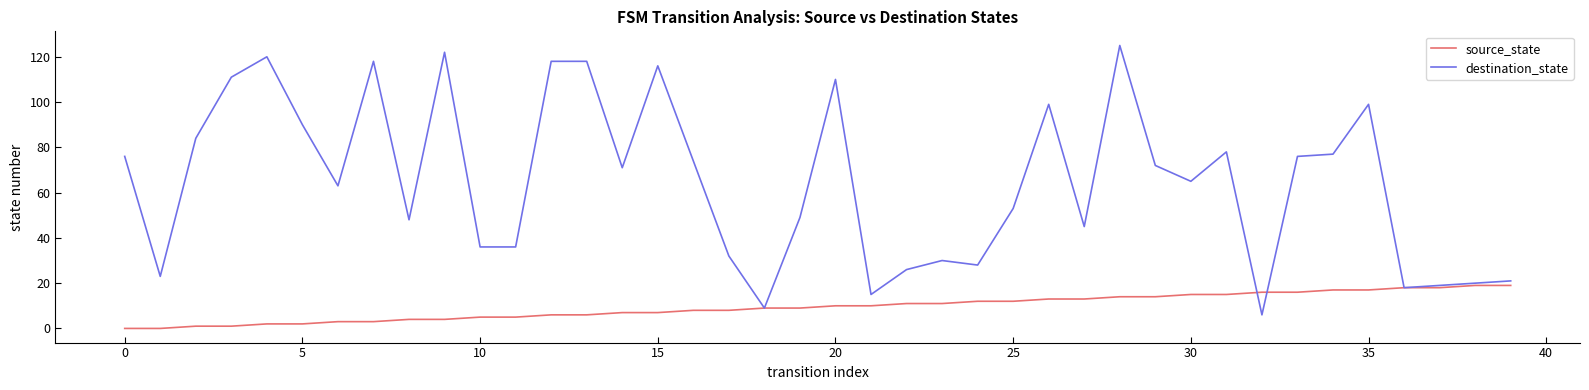

Which series has the largest total across all categories?

destination_state